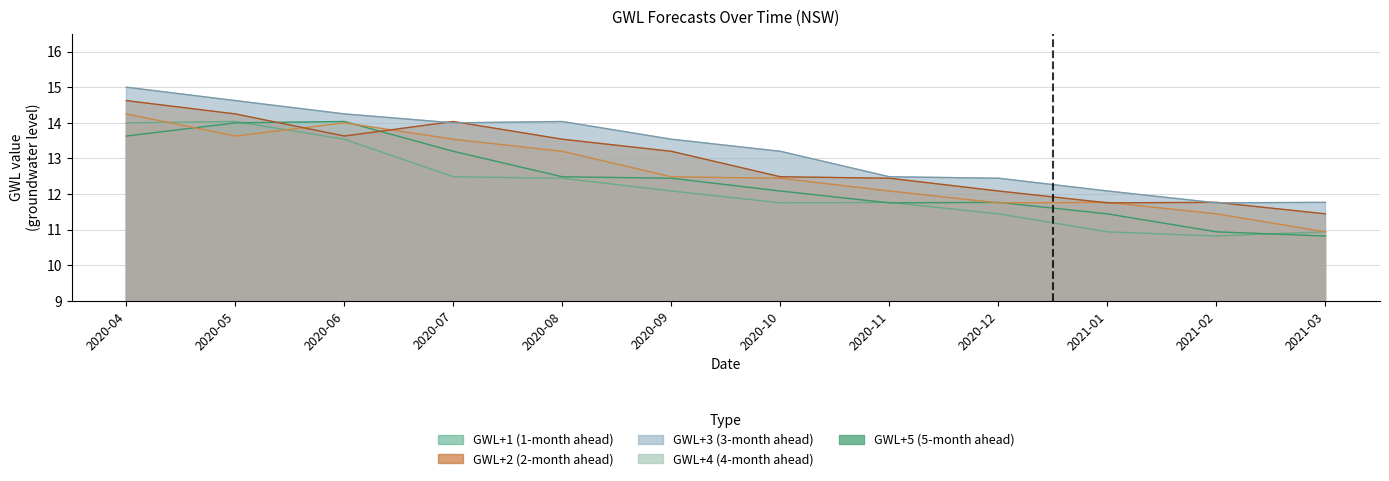

What are all the series names shown in the legend?

GWL+1, GWL+2, GWL+3, GWL+4, GWL+5